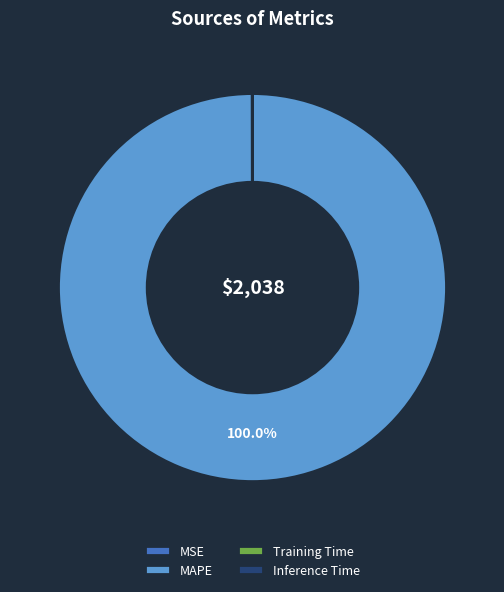

What is the largest slice in the pie chart?

MAPE